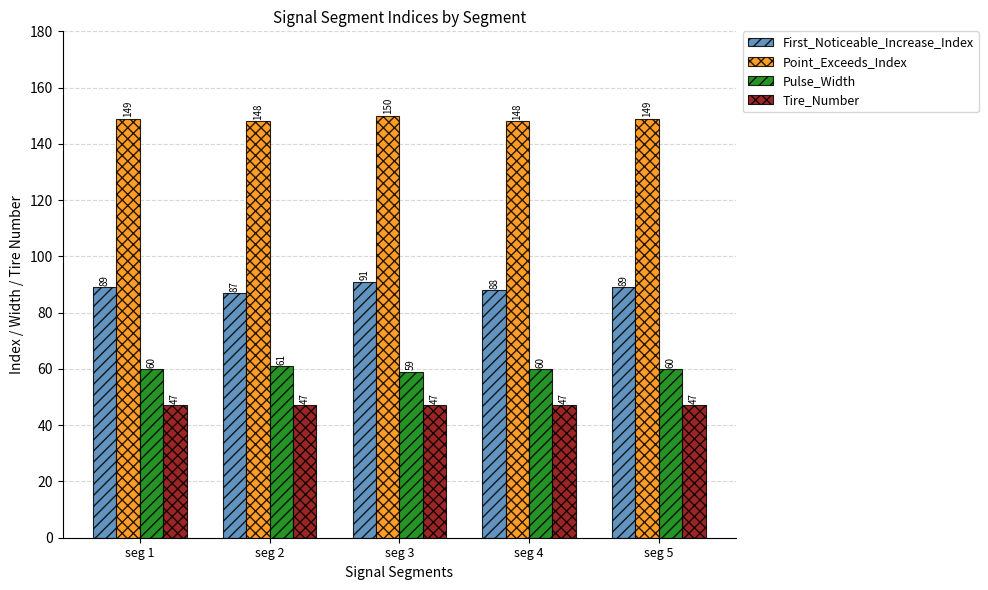

What is the sum of the Tire_Number values at seg 4 and seg 5?

94